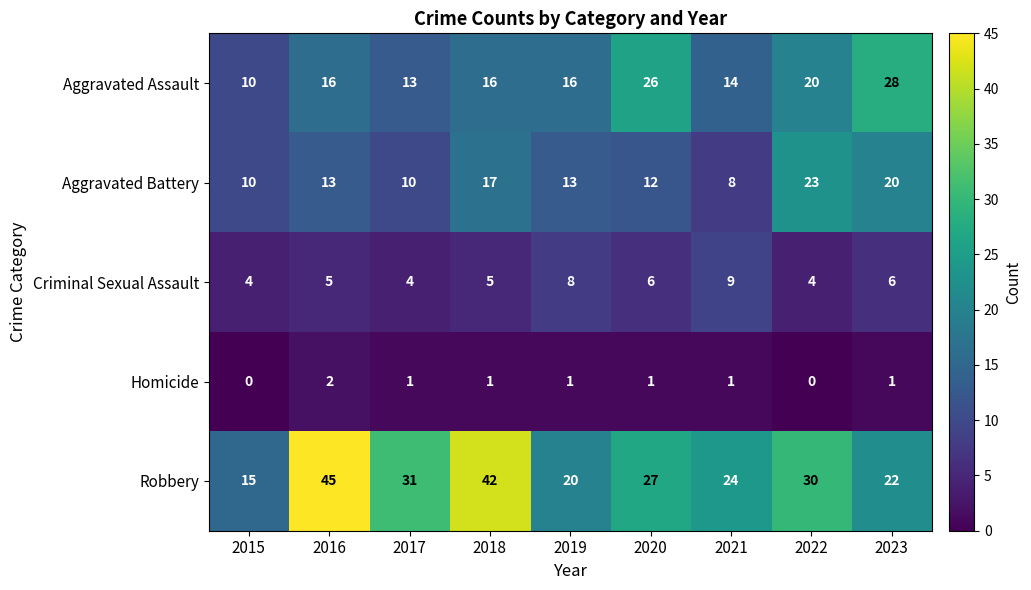

What is the spread (max minus min) of values at 2015?

15